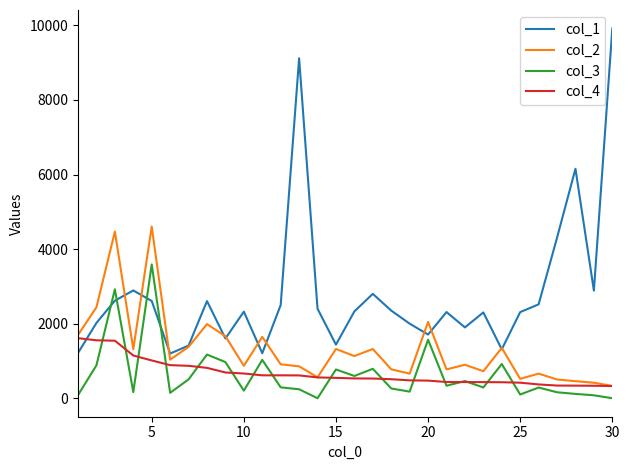

In col_2, how many points are higher than both neighbors (excluding endpoints)?

10